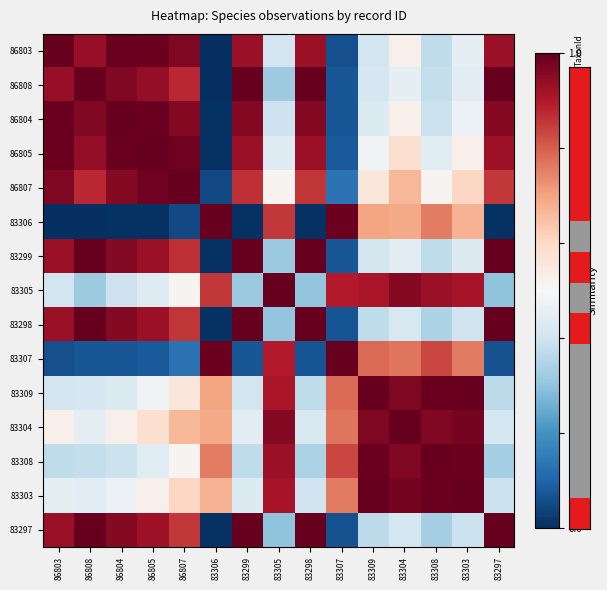

At which category does the chart reach its minimum across all series?

83306